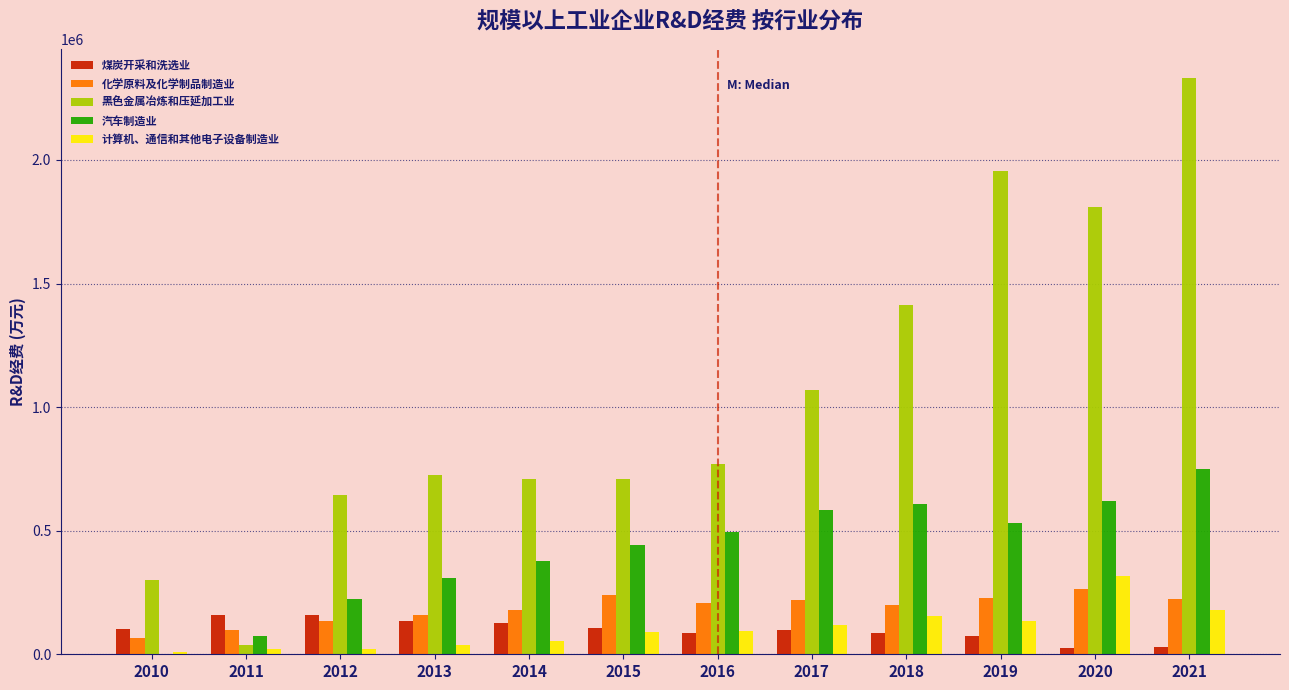

Between 2018 and 2020, which series saw the biggest shift?

黑色金属冶炼和压延加工业